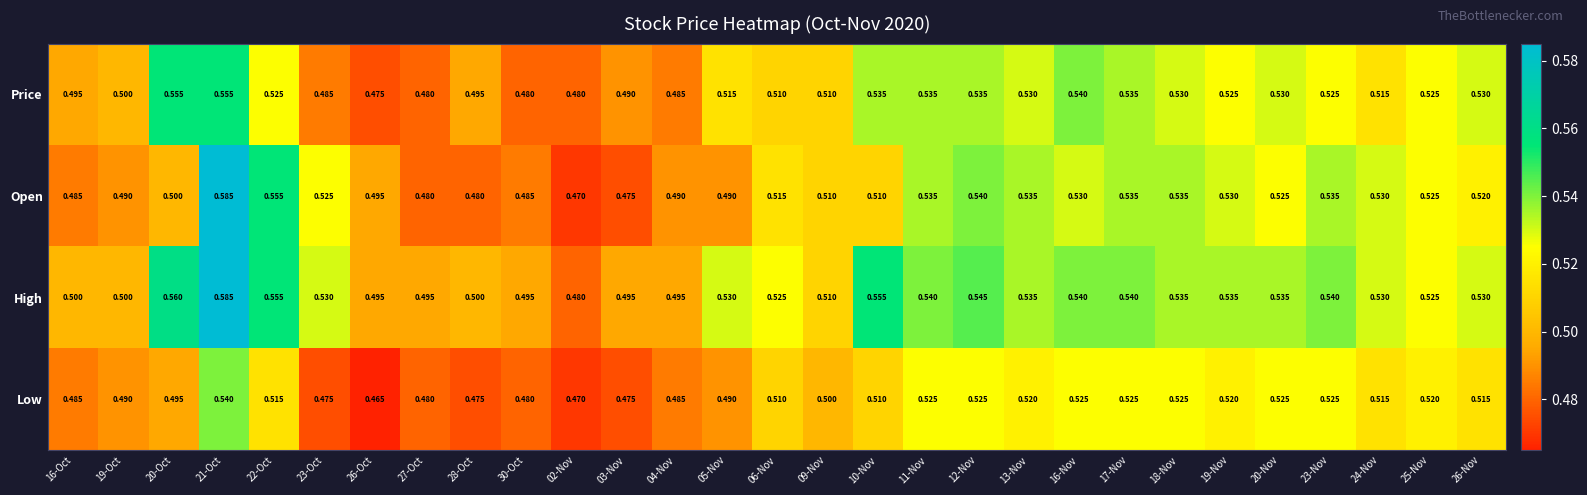

Which series has the largest range (max minus min)?

Open